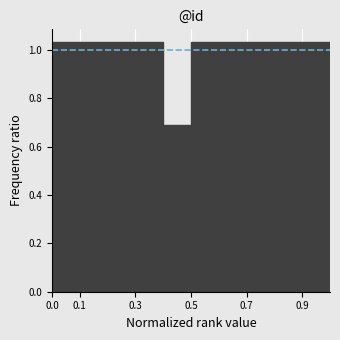

Reading left to right, transcribe this chart: for each bar, give the range it covers on the x-axis and its height. The values are not printed on the chart, so give them approximately, as read against the axis.

0.0 to 0.1: 1.04
0.1 to 0.2: 1.04
0.2 to 0.3: 1.04
0.3 to 0.4: 1.04
0.4 to 0.5: 0.68
0.5 to 0.6: 1.04
0.6 to 0.7: 1.04
0.7 to 0.8: 1.04
0.8 to 0.9: 1.04
0.9 to 1.0: 1.04